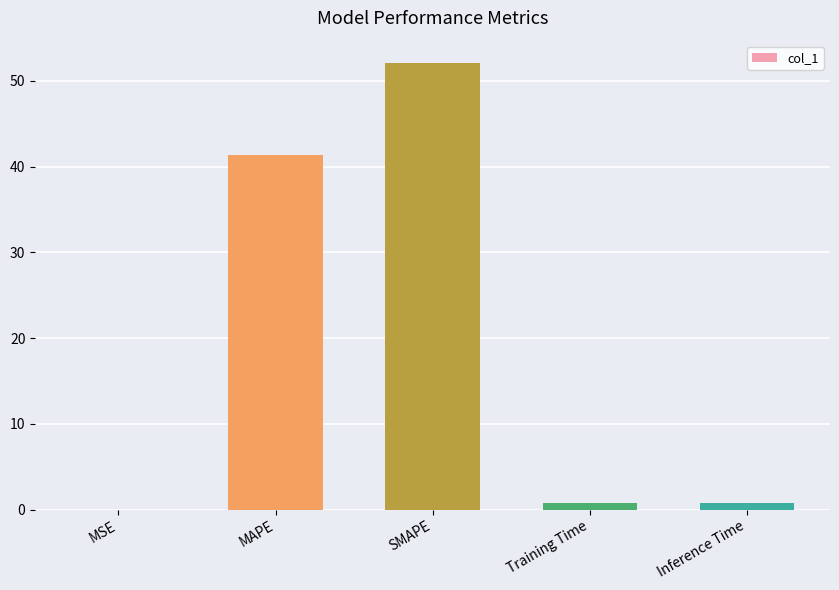

What is the greatest value displayed?

52.1